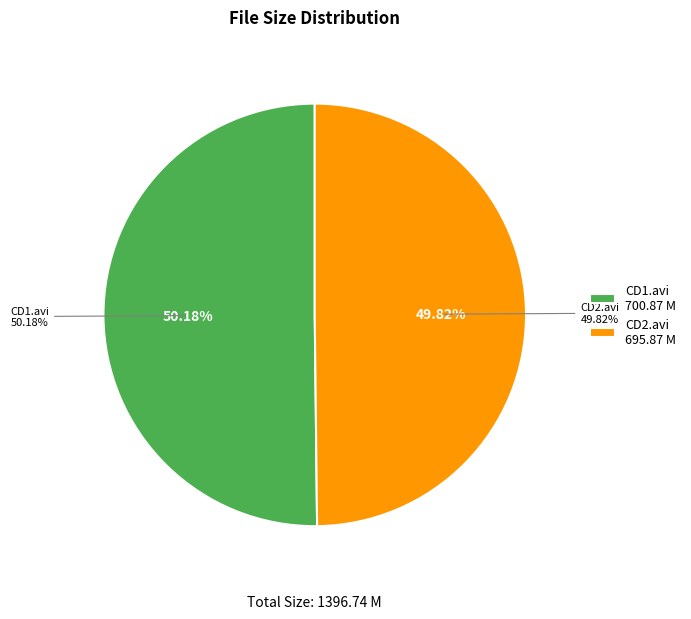

How many slices are in this pie chart?

2